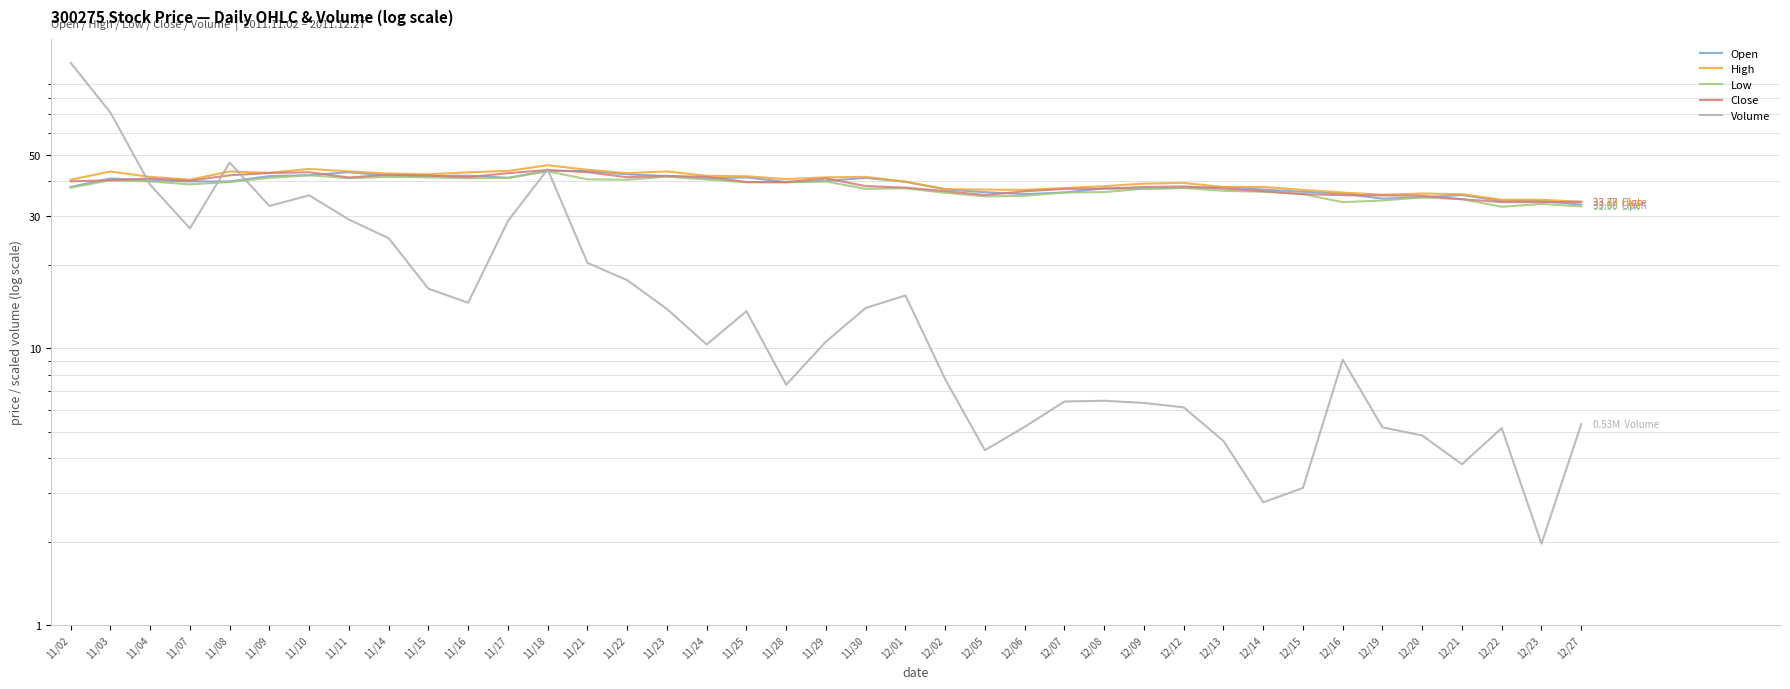

At which category is the sum across all series the highest?

11/02